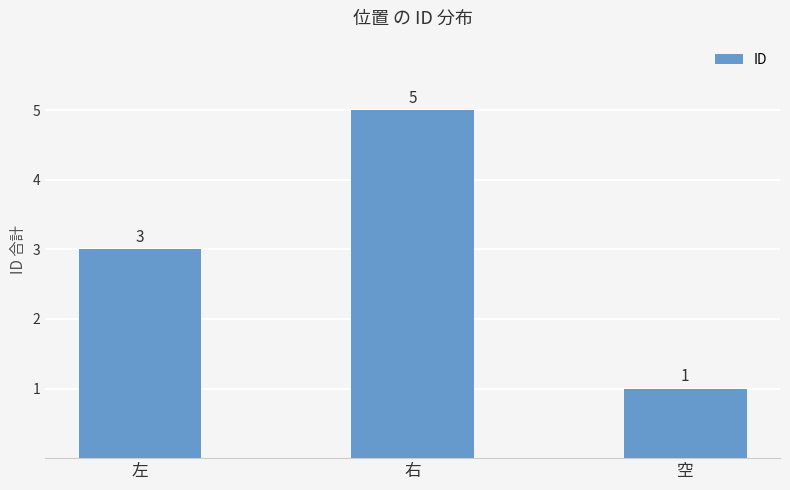

How many values are below 3?

1